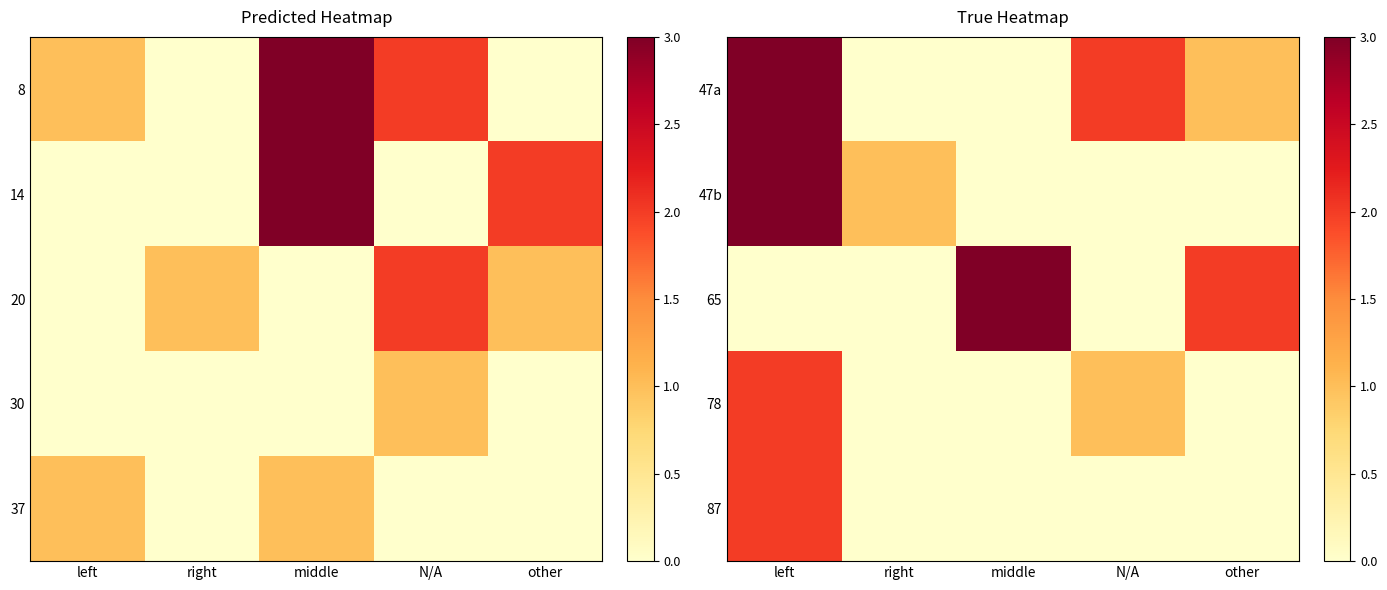

How many values in 47b are above zero?

2